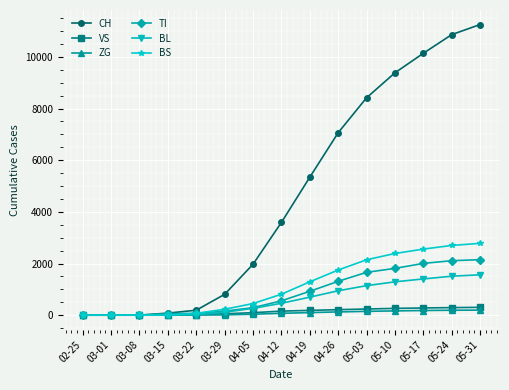

What is the label of the 12th point from the left?

05-10